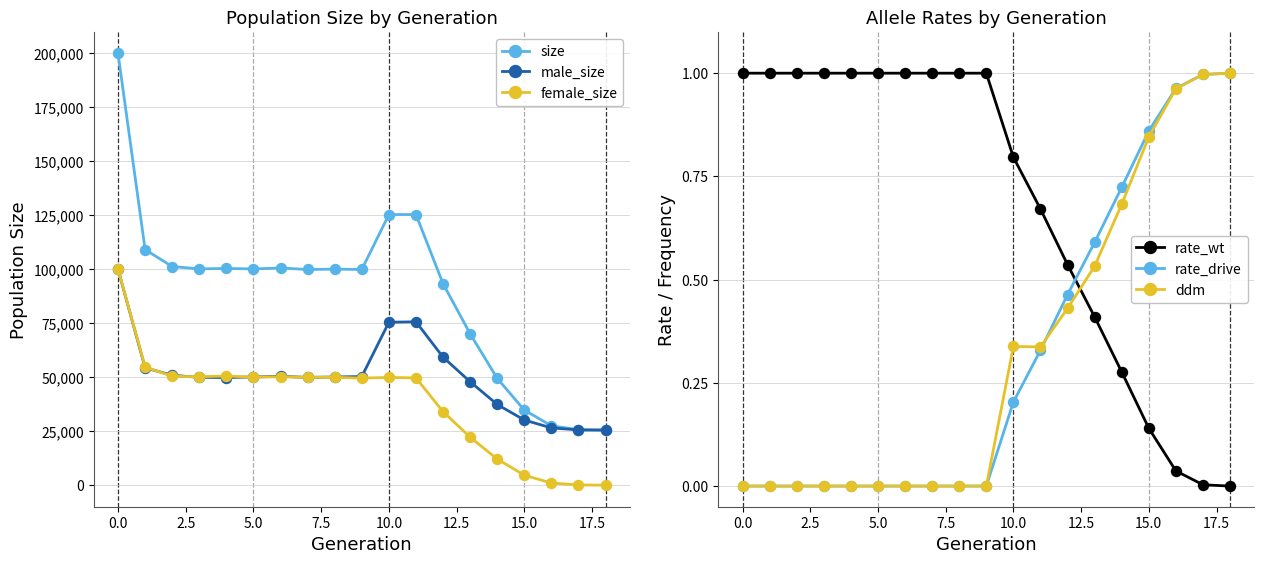

How many categories are shown in the chart?

19